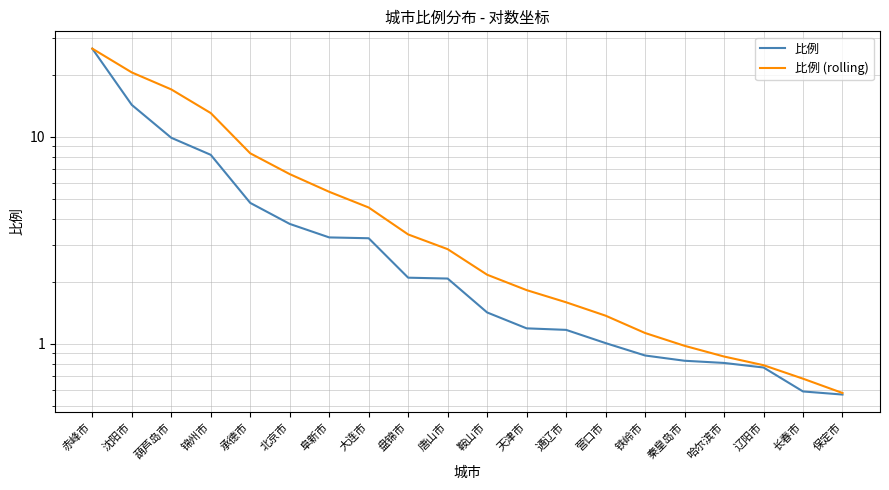

Is the value of 比例 at 天津市 greater than the value of 比例 (rolling) at 鞍山市?

No